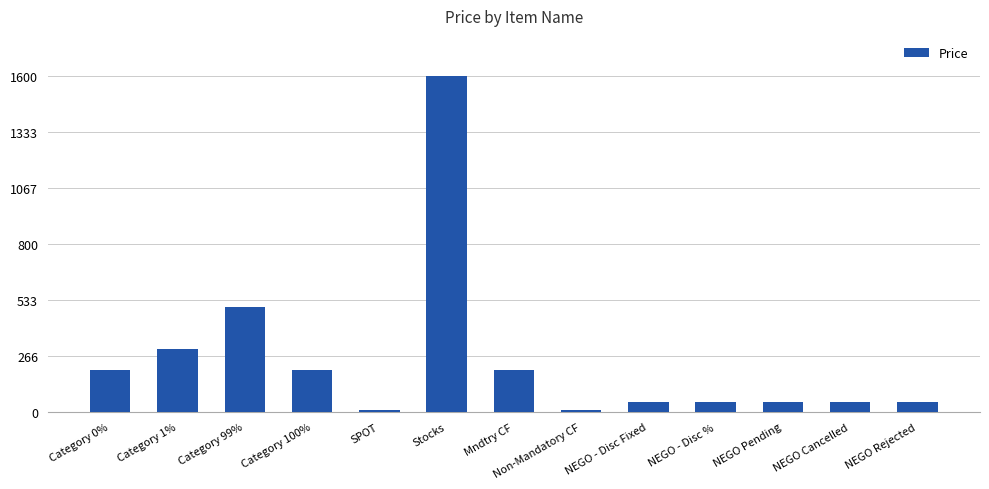

What is the smallest value displayed?

10.0